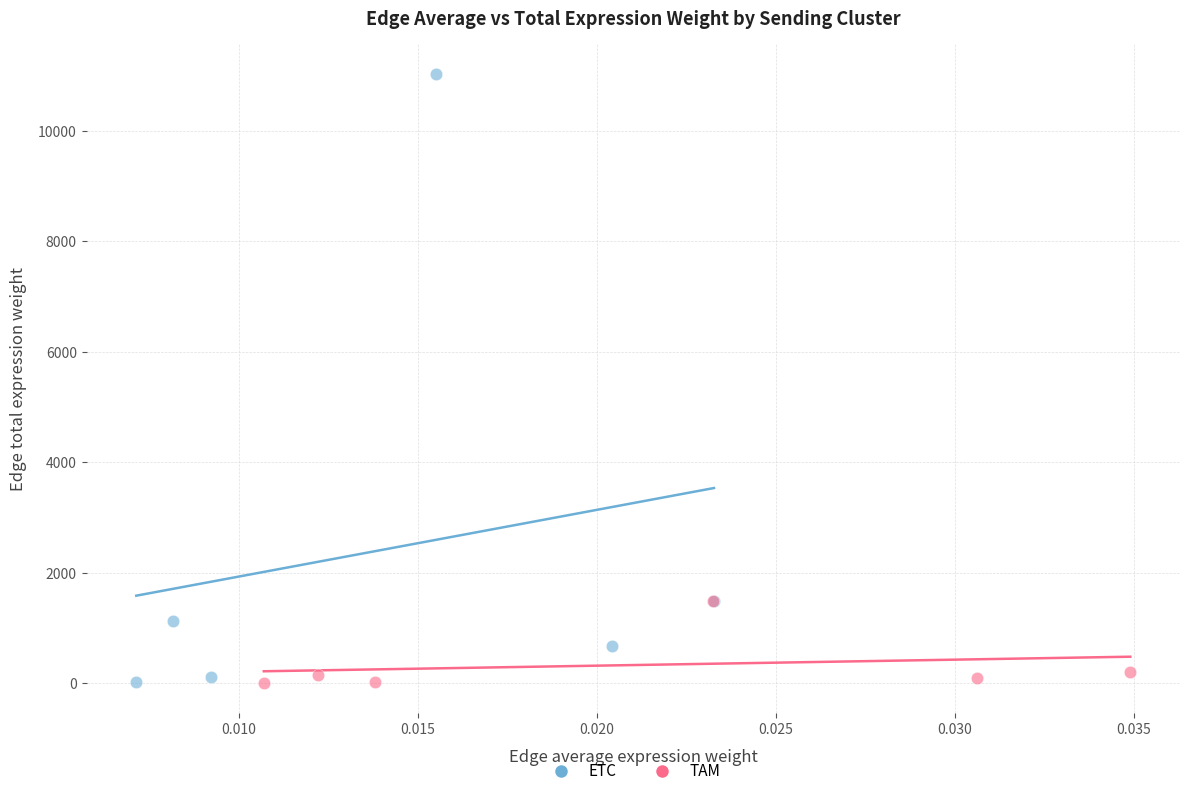

Which series contains the highest Y value?

ETC